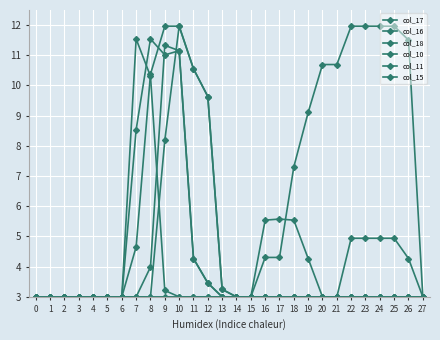

What is the value of the col_10 point at the 27th from the left?

3.0